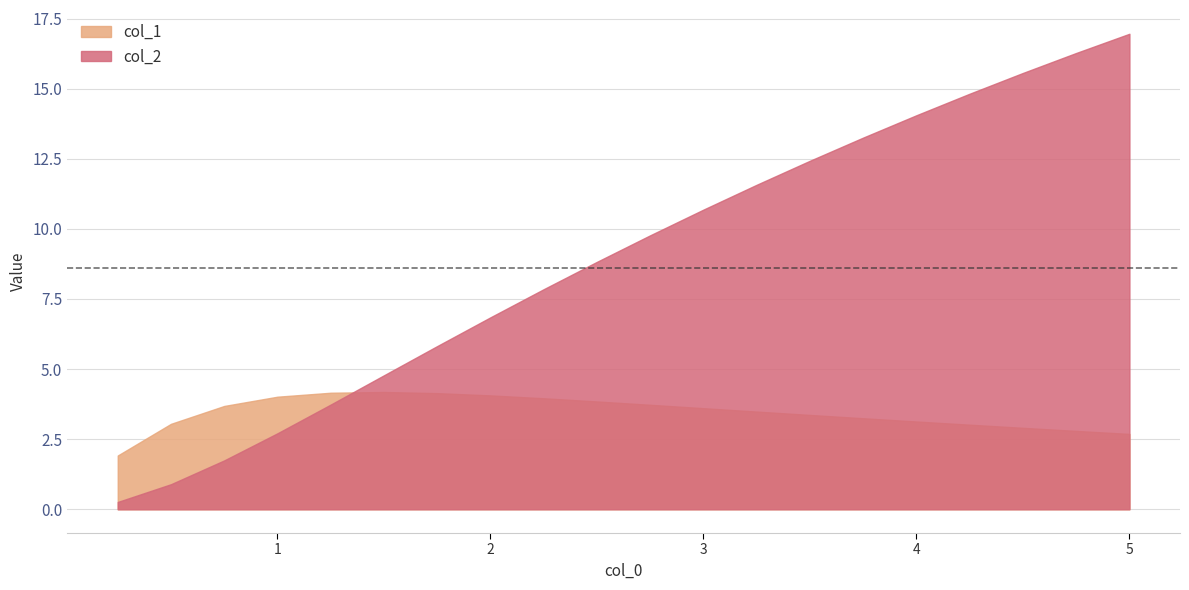

True or false: col_1 and col_2 intersect in this chart.

True